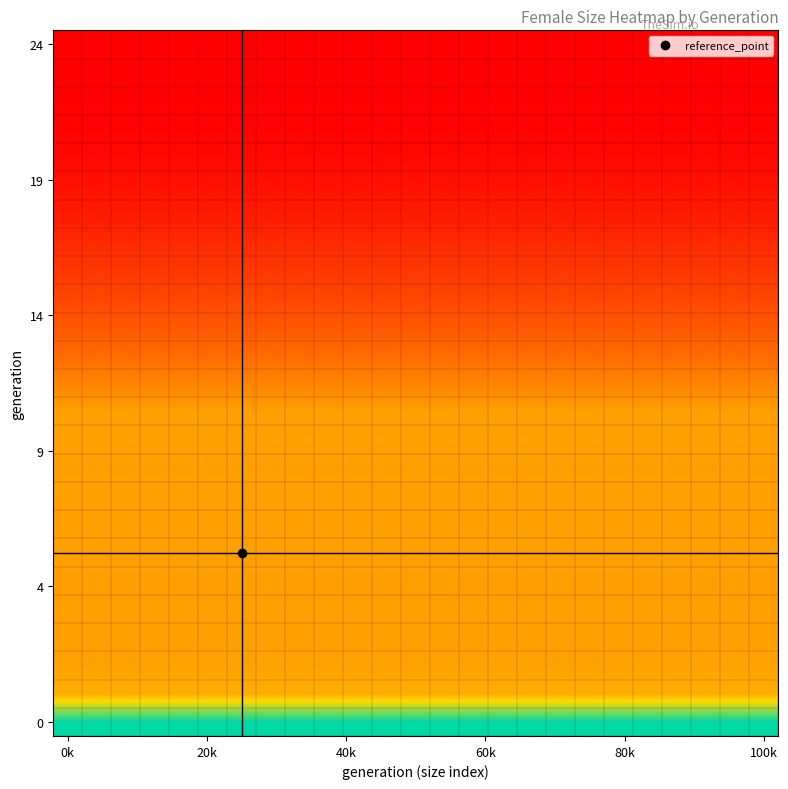

At how many categories does at least one series exceed 0?

25